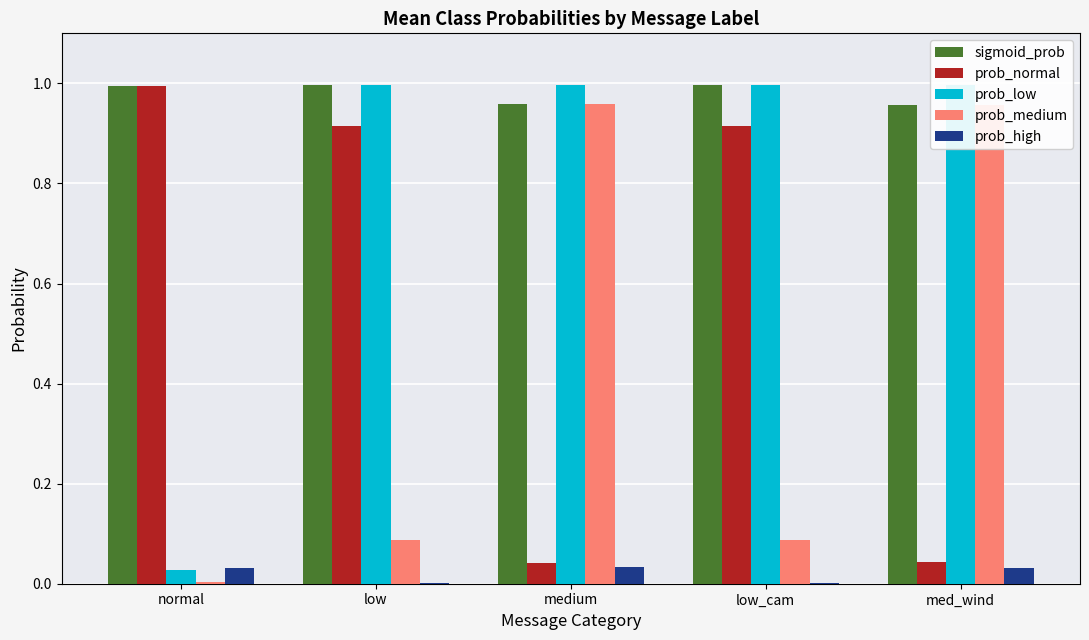

Is the value of prob_high at low_cam greater than the value of prob_medium at low_cam?

No